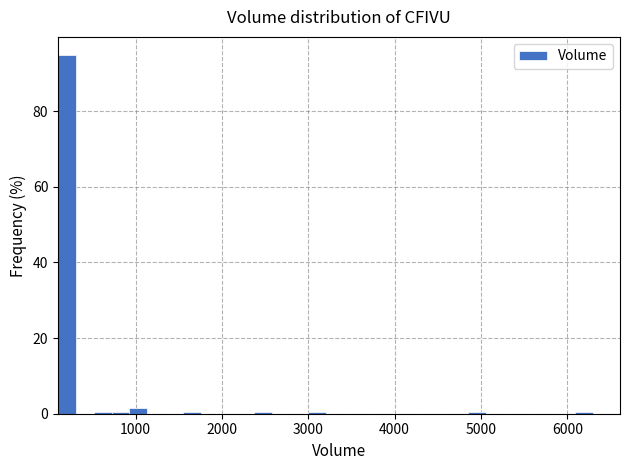

Read against the x-axis, roughly where is the centre of the tallest bar?

200